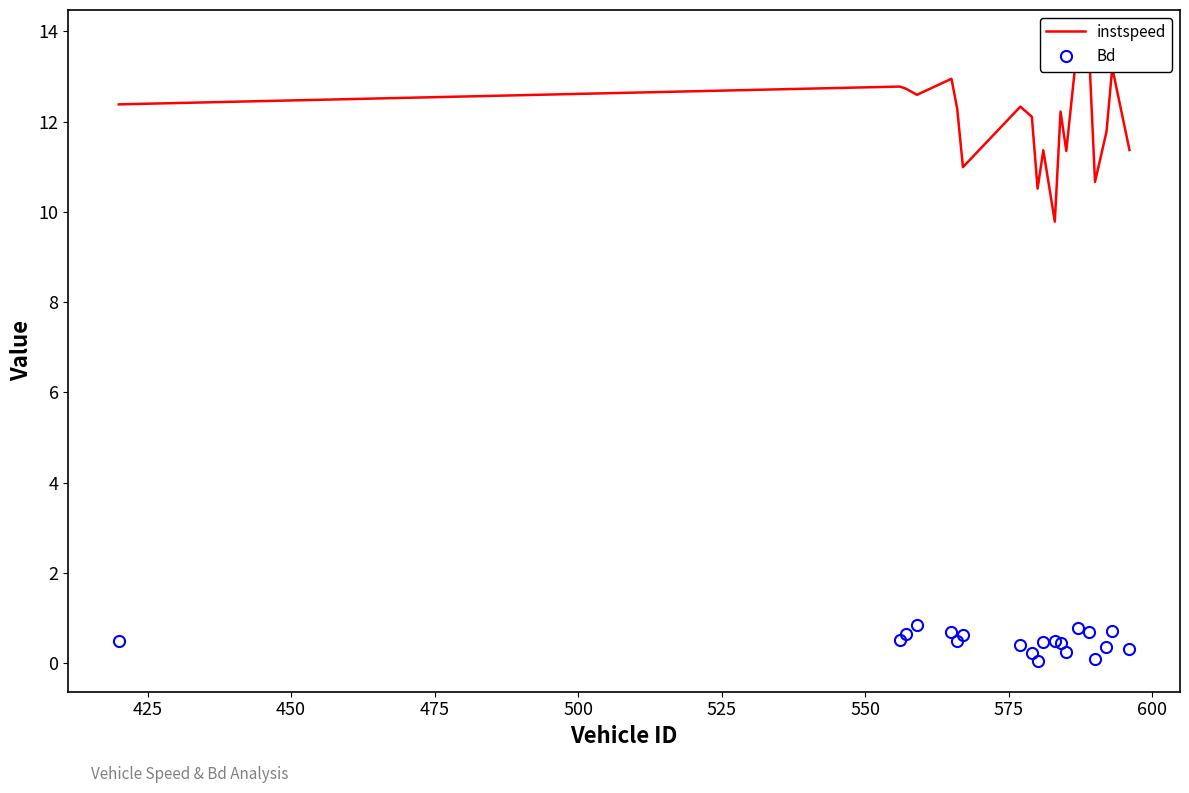

What is the maximum value for Bd?

0.8